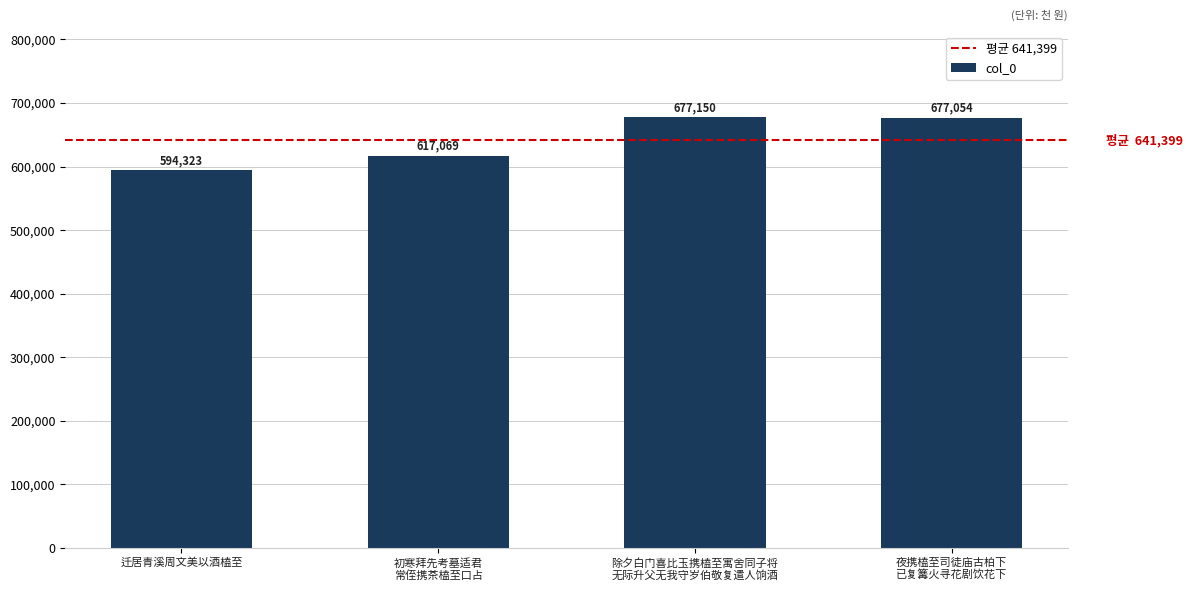

What is the smallest value displayed?

594323